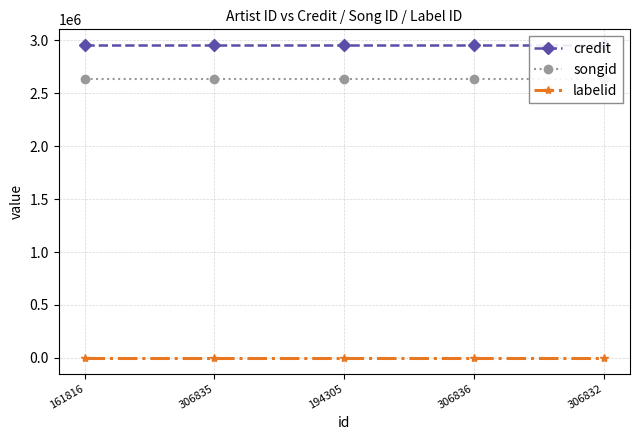

True or false: labelid and songid cross at least once.

False